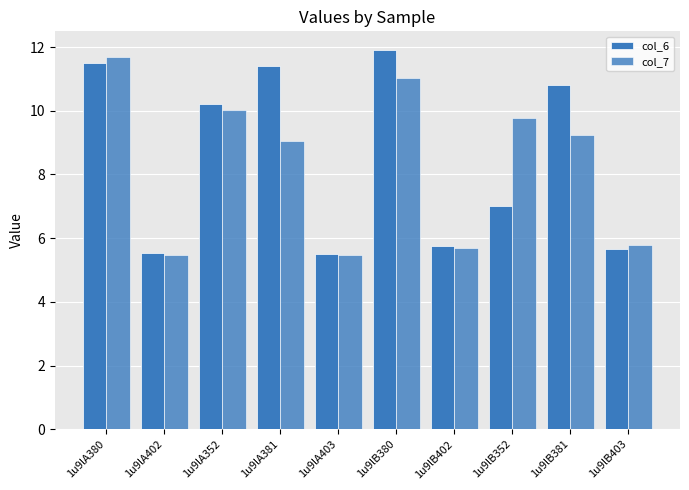

How many groups of bars are there?

10